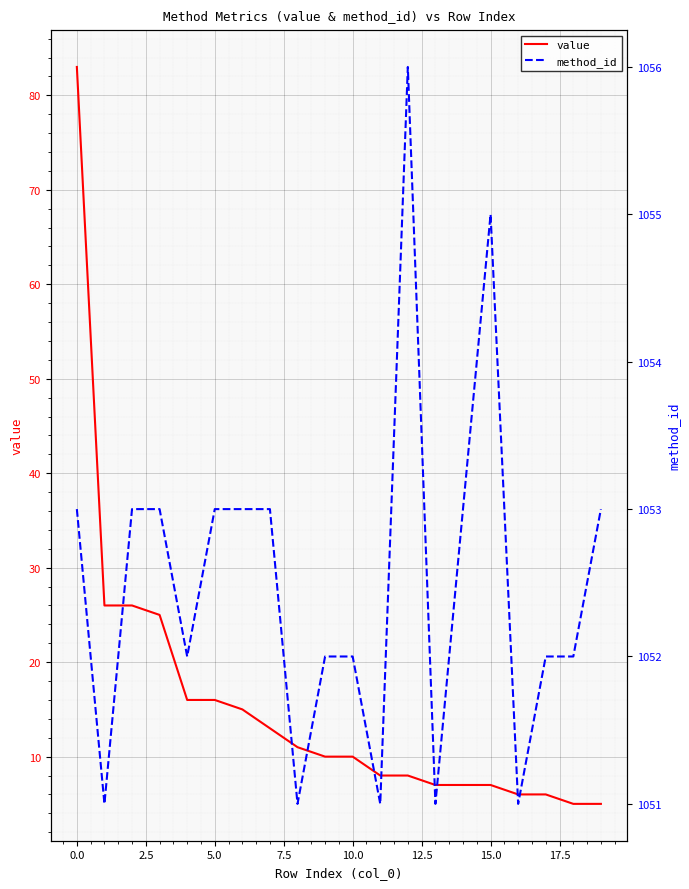

Where does the method_id series first go above 1053?

12